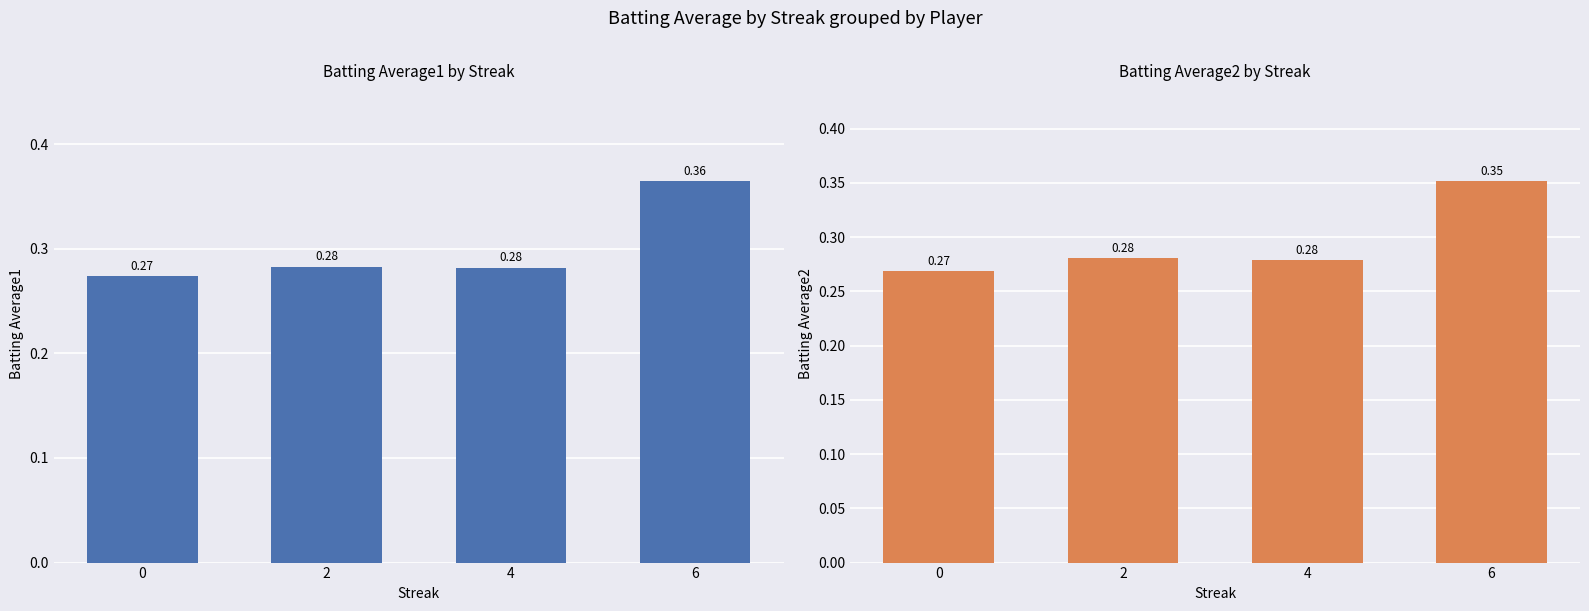

Rank the series by their maximum value, from highest to lowest.

Batting Average1, Batting Average2